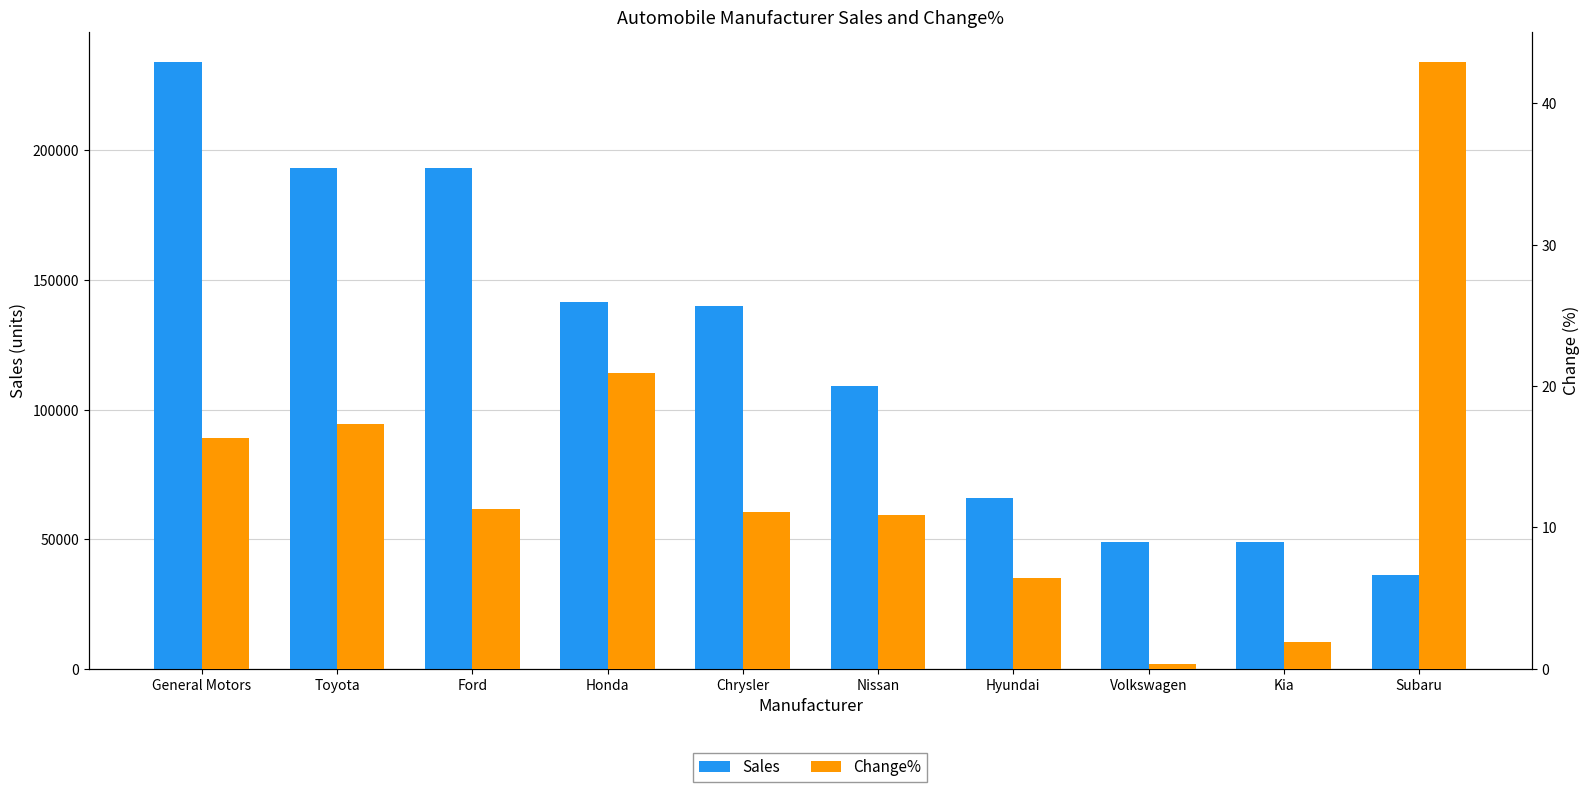

What is the difference between the second highest and second lowest values in the Change% series?

19.0